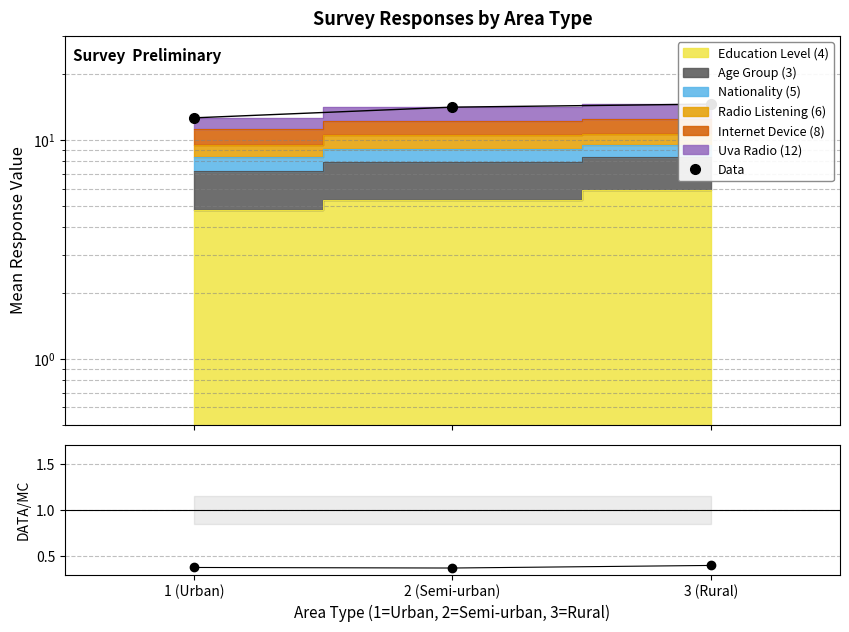

Reading left to right, list all the values displayed in this chart.

Data: 1 (Urban)=12.7	2 (Semi-urban)=14.2	3 (Rural)=14.6
Ratio: 1 (Urban)=0.4	2 (Semi-urban)=0.4	3 (Rural)=0.4